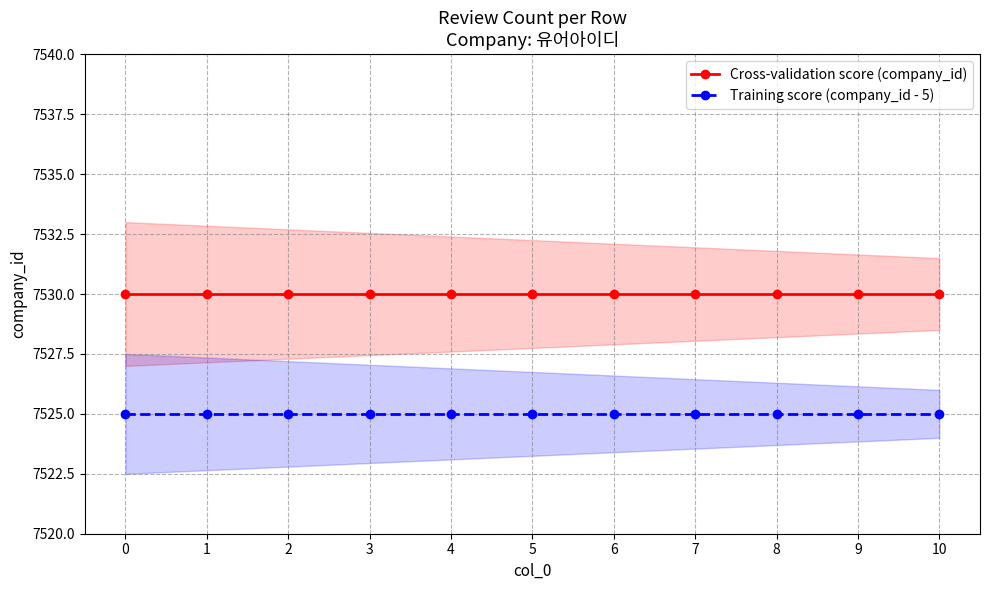

Is it true that Training score (company_id - 5) equals 7525 at 9?

True